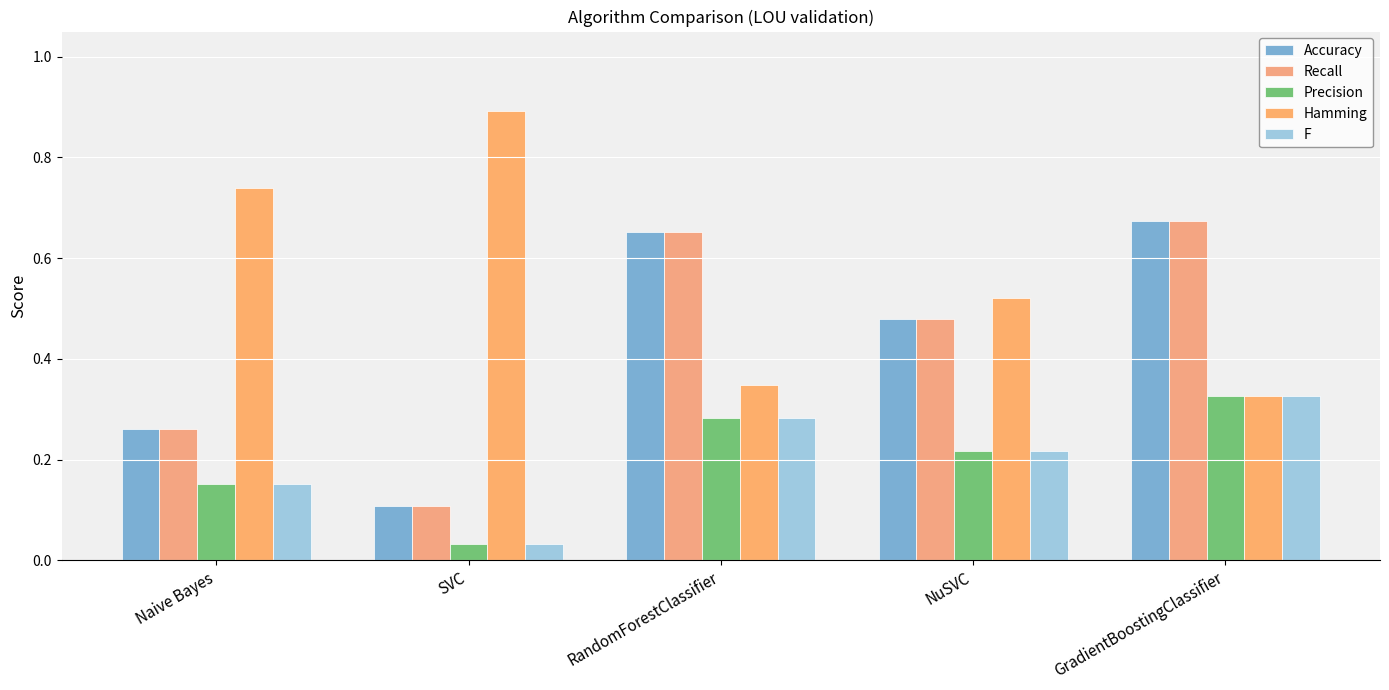

The value of F at NuSVC is 0.1. True or false?

False